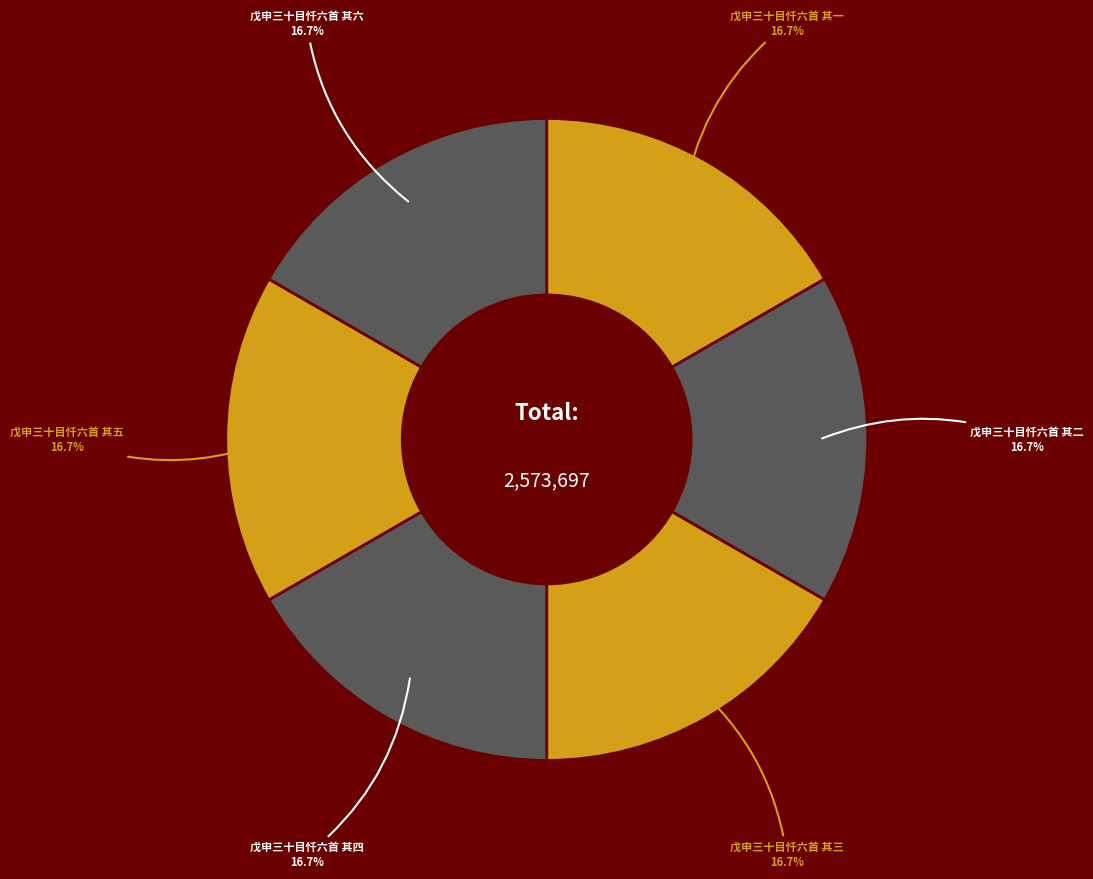

What percentage do 戊申三十目忏六首 其四 and 戊申三十目忏六首 其五 together represent?

33.3%